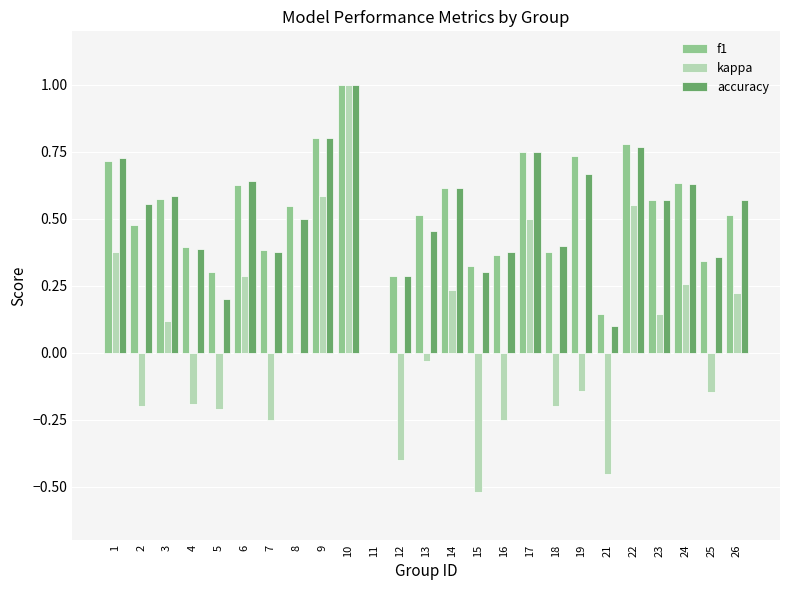

The value of f1 at 9 is 0.8. True or false?

True